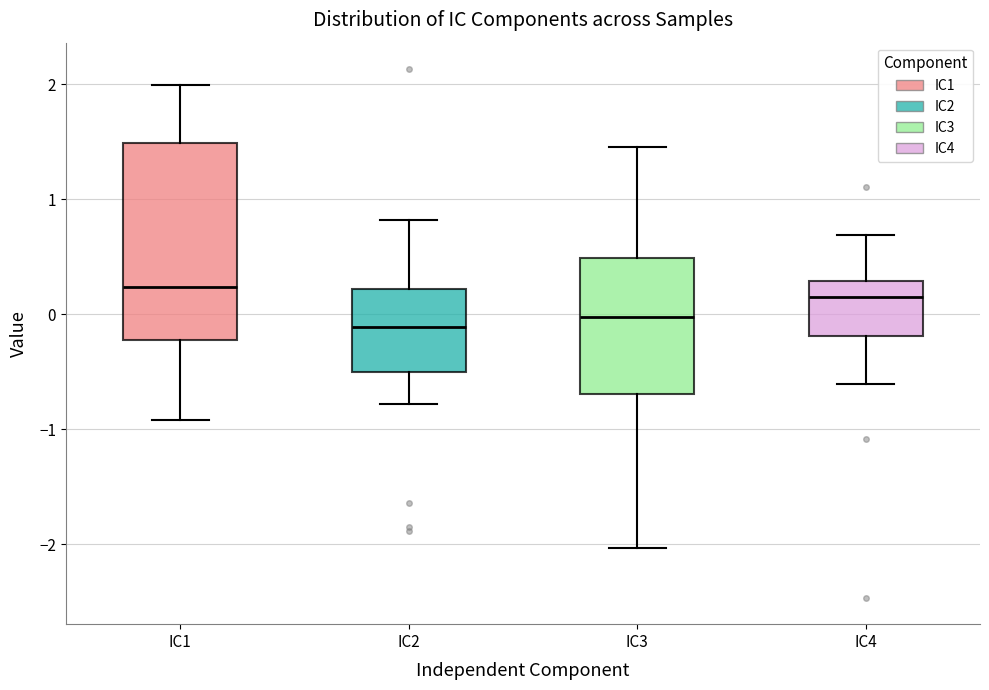

Comparing the boxes themselves (not the whiskers), which one is the tallest?

IC1